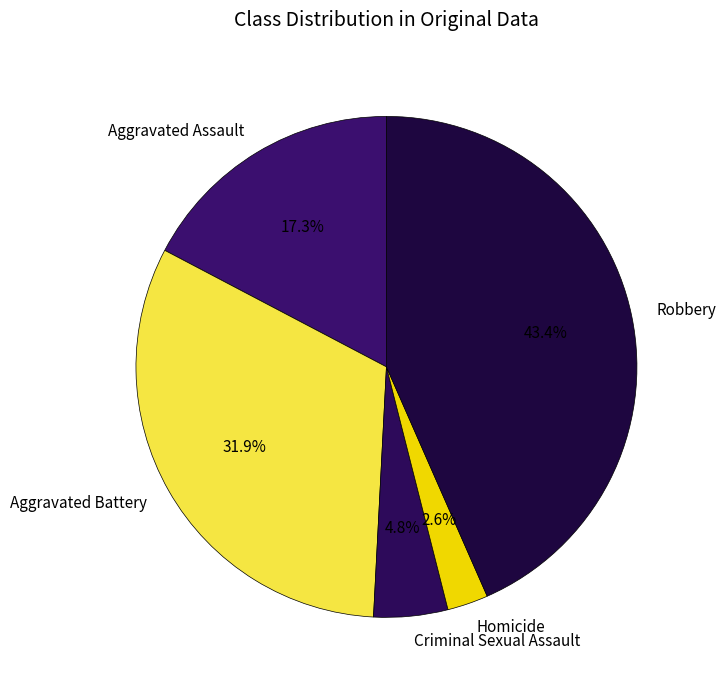

Which slice is the largest?

Robbery